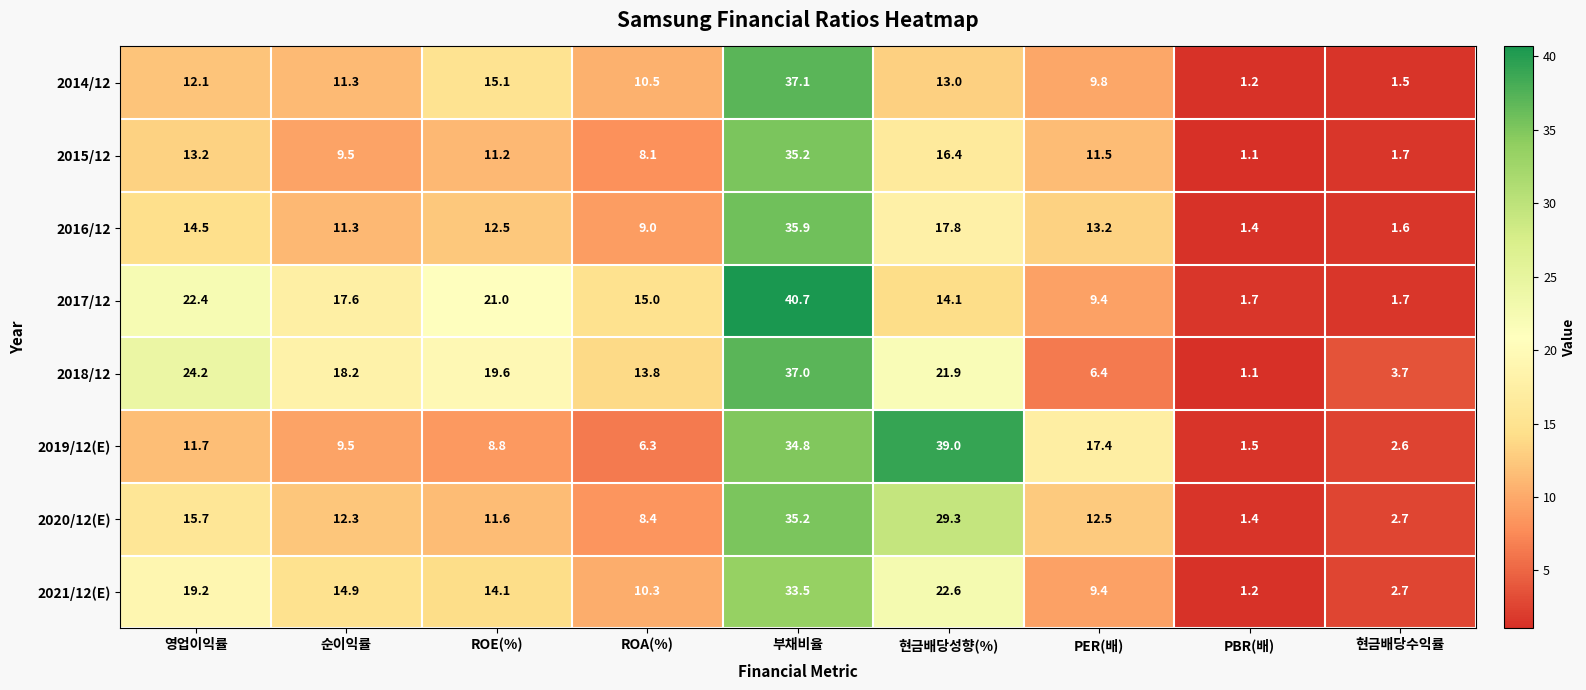

What is the difference between the highest and lowest values at ROA(%)?

8.7